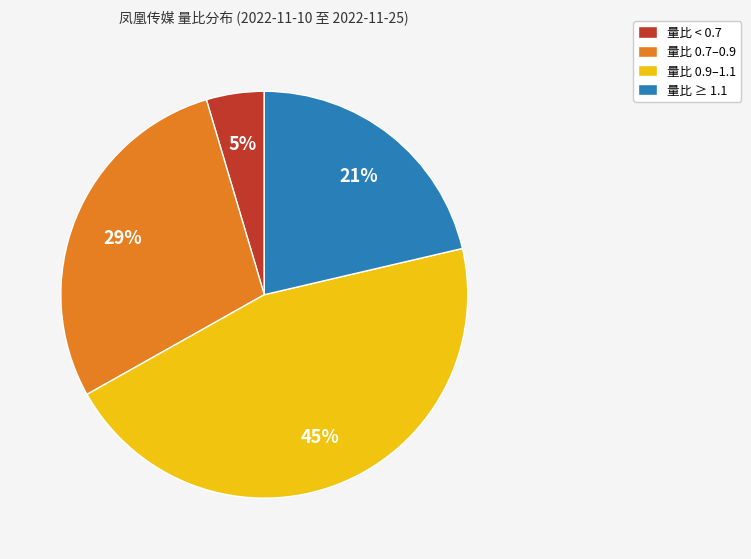

Does 量比 0.9–1.1 represent more than half of the total?

No